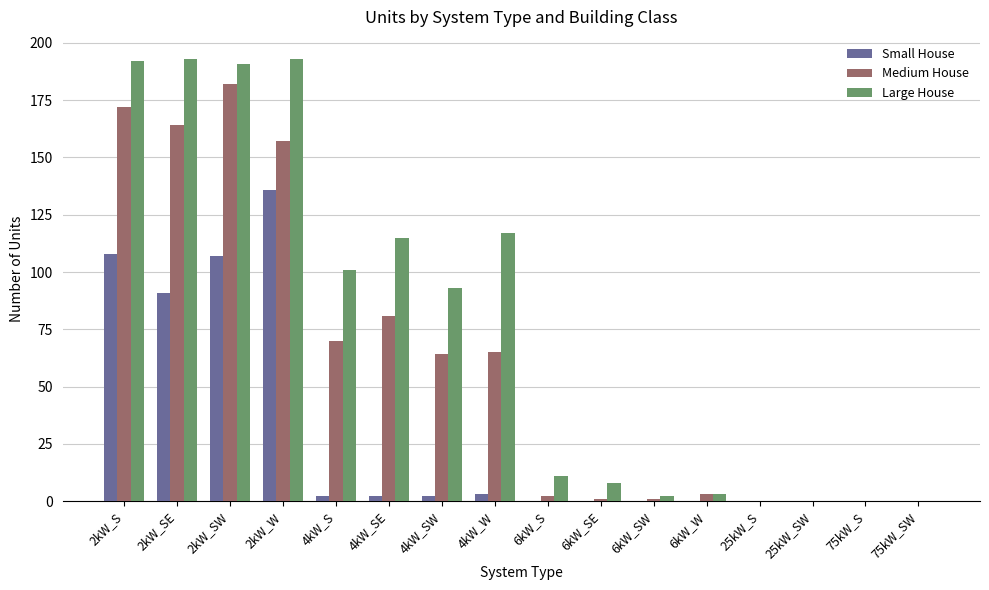

Which series changed the most between 4kW_S and 6kW_SE?

Large House